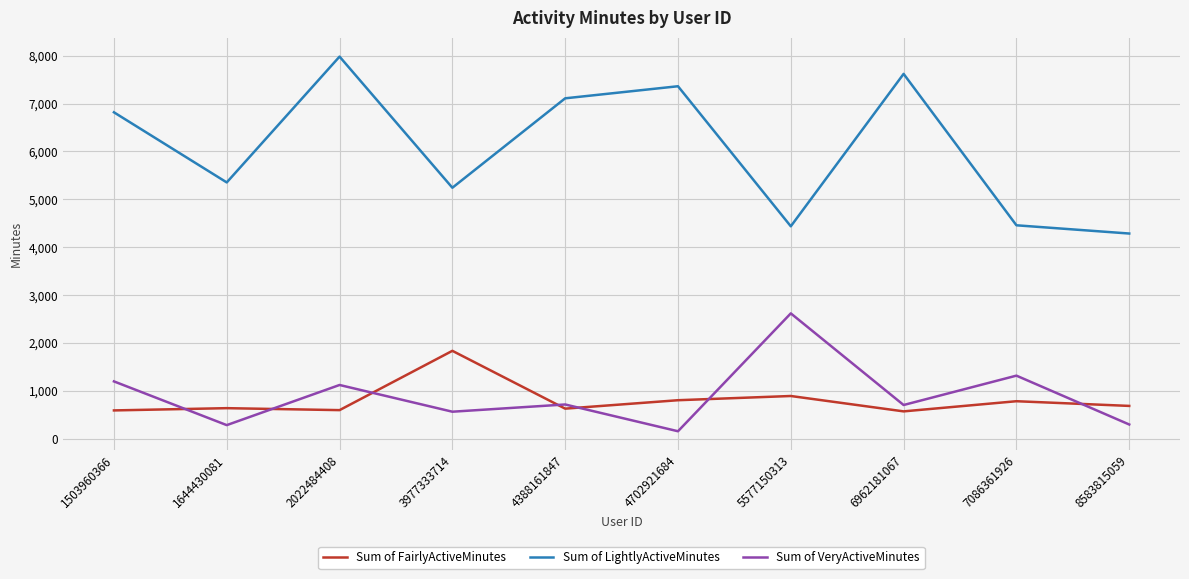

Which series has the largest total across all categories?

Sum of LightlyActiveMinutes